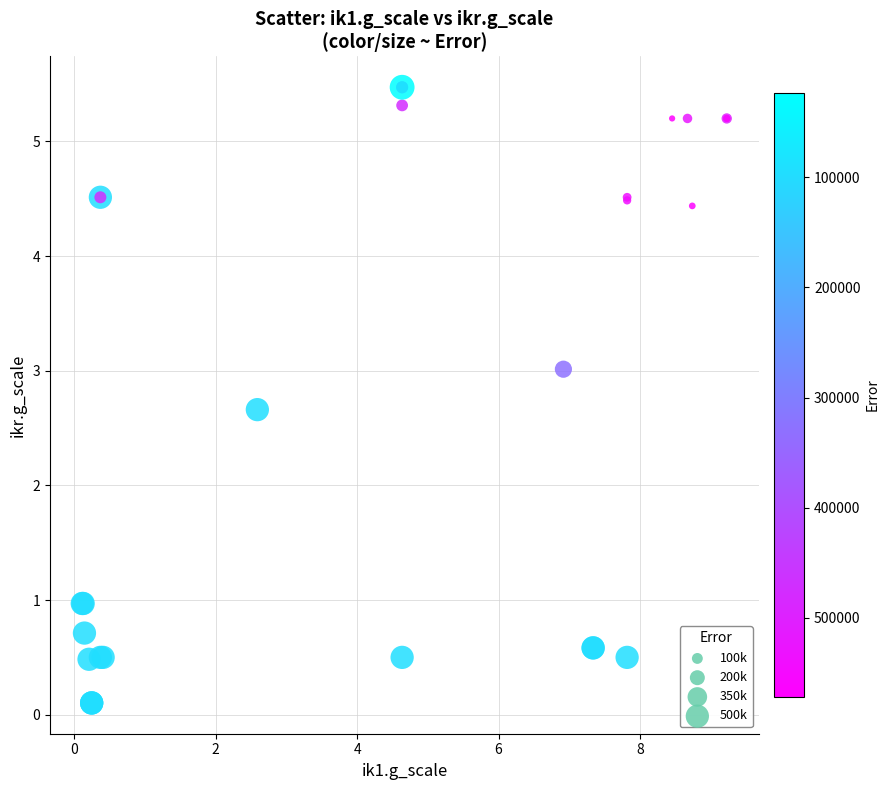

What Y value in the scatter plot is closest to 2?

2.7